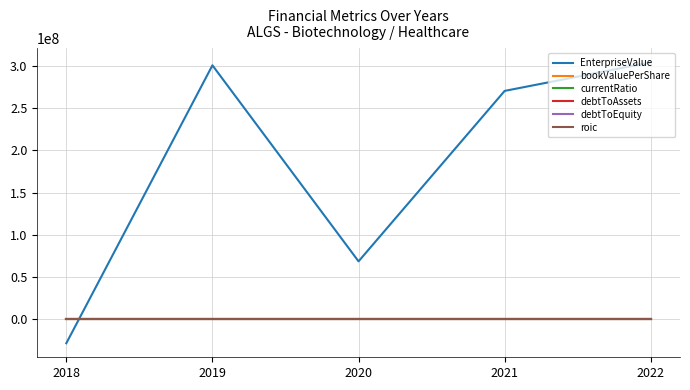

How many lines are shown in the chart?

6